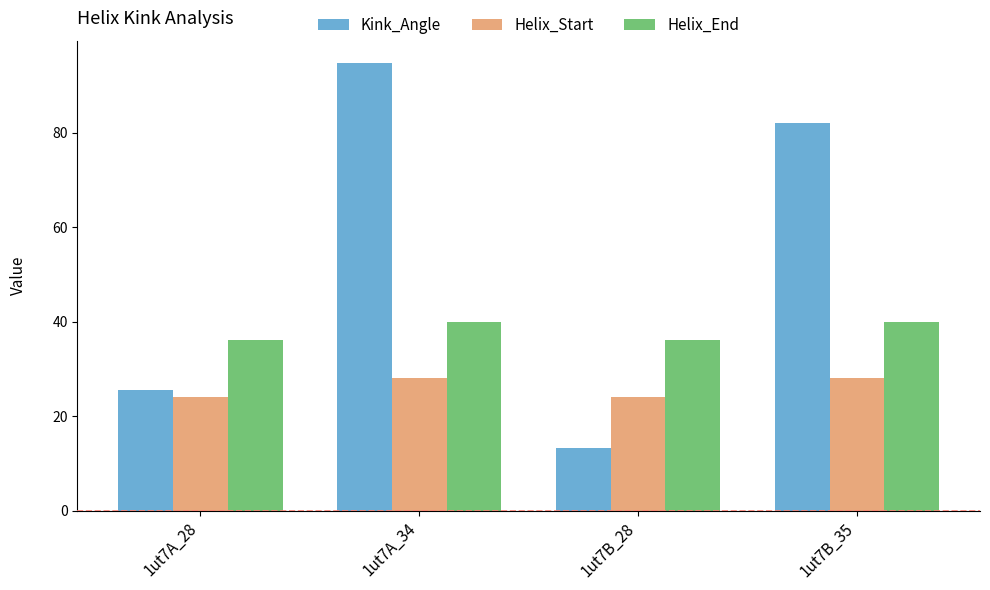

Reading left to right, transcribe all the data shown in this chart.

Kink_Angle: 25.4	94.7	13.2	82.1
Helix_Start: 24.0	28.0	24.0	28.0
Helix_End: 36.0	40.0	36.0	40.0